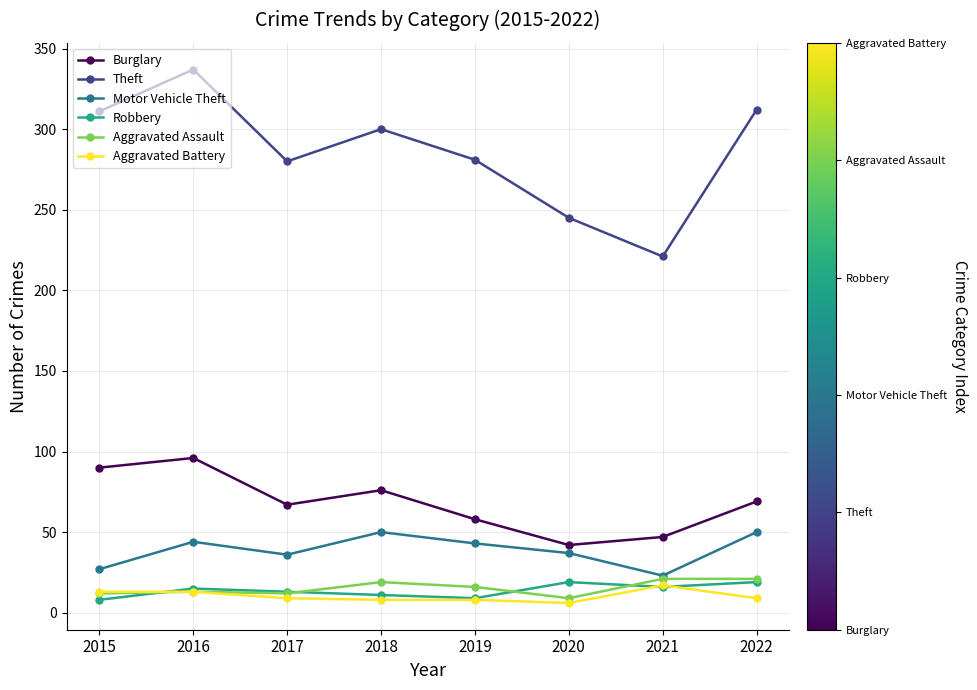

Is the value of Aggravated Battery at 2022 greater than the value of Theft at 2015?

No